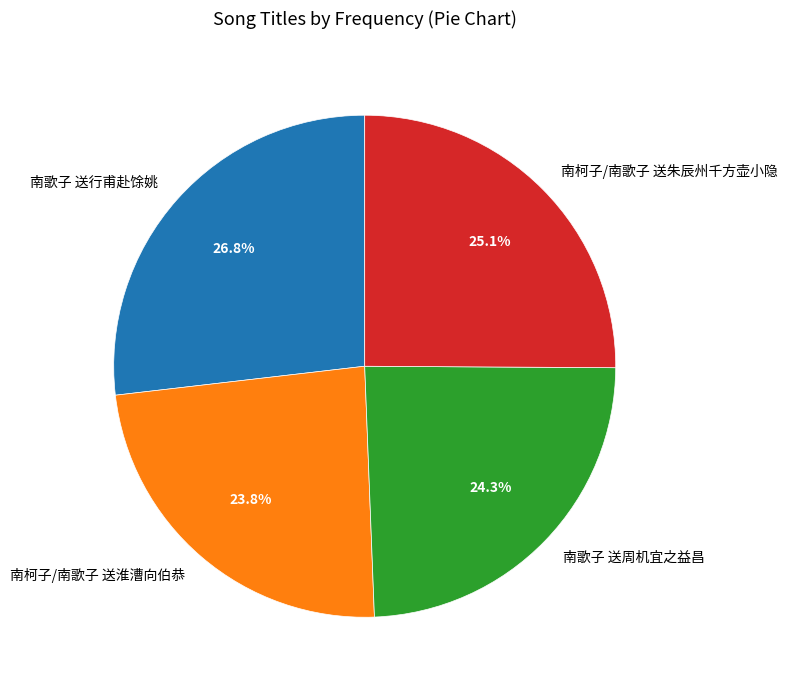

Is there any slice that represents more than half of the pie?

No